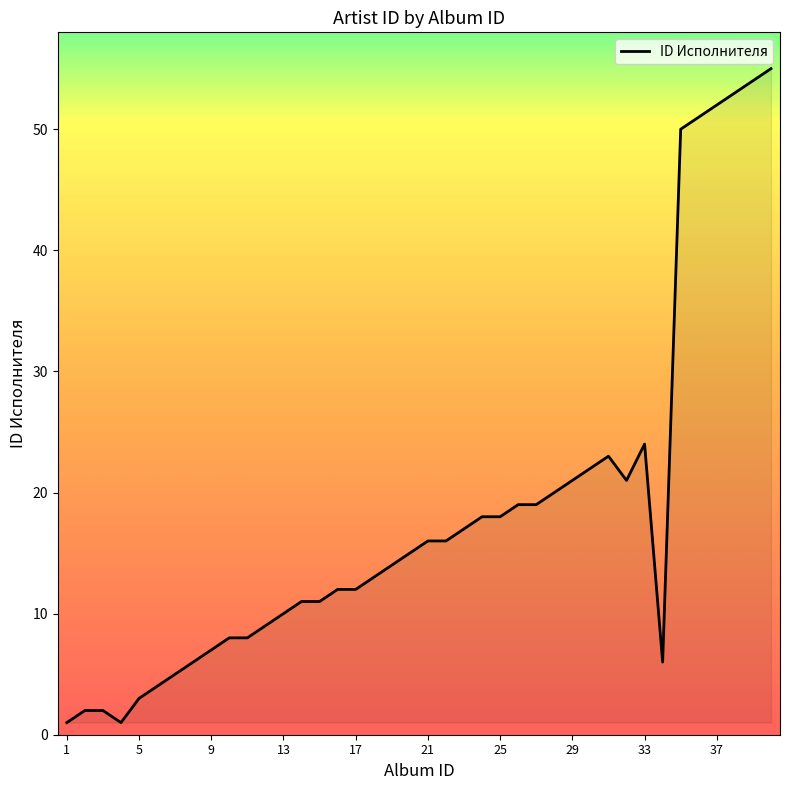

What is the difference between the maximum and minimum values?

54